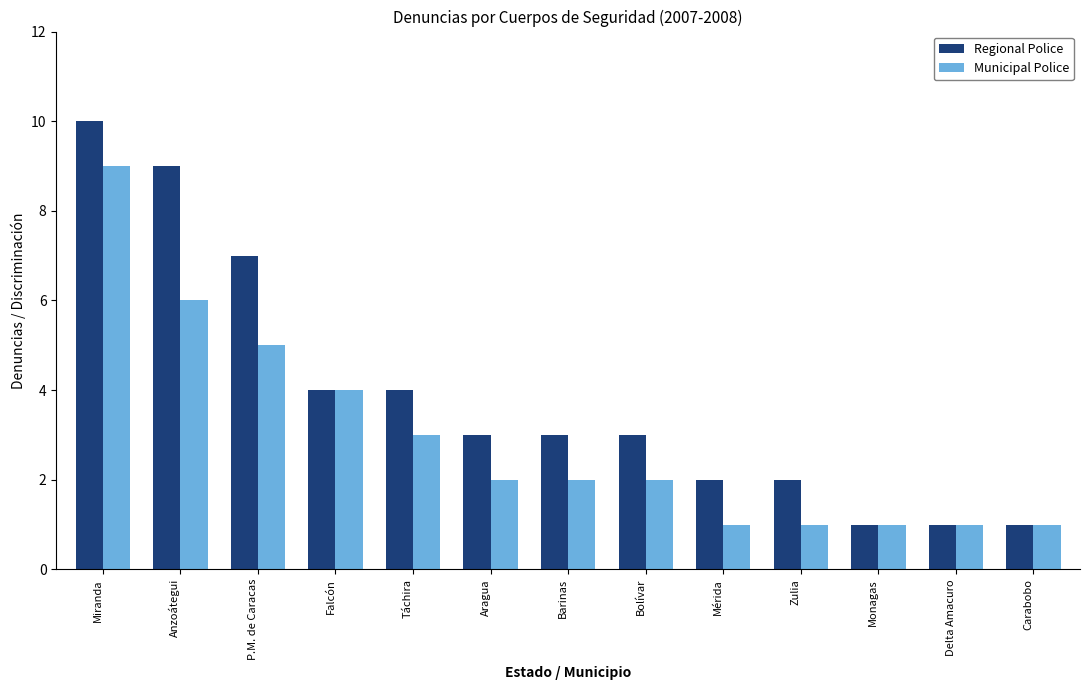

Between Táchira and Carabobo, which series saw the biggest shift?

Regional Police